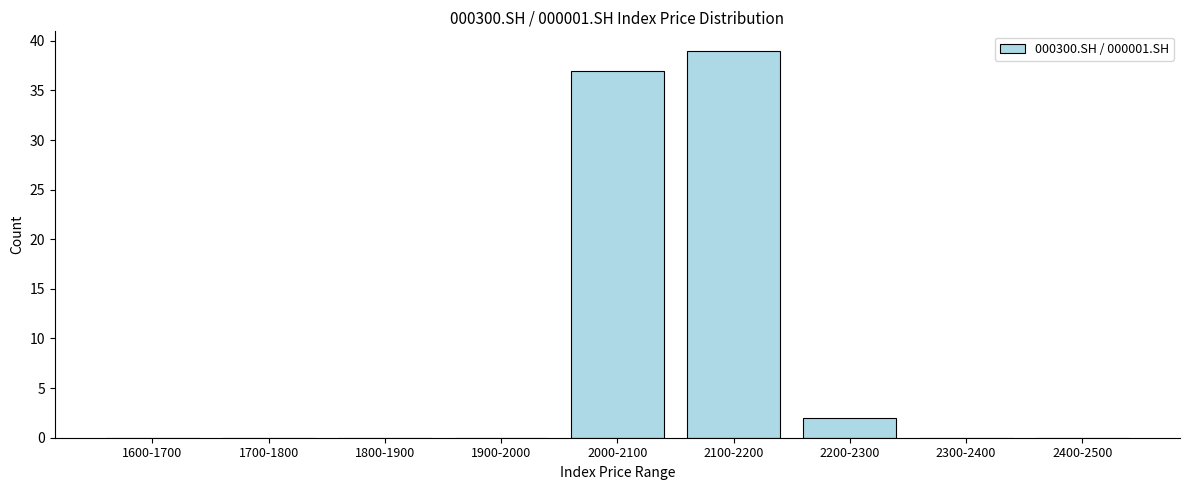

Reading left to right, transcribe all the data shown in this chart.

1600-1700=0	1700-1800=0	1800-1900=0	1900-2000=0	2000-2100=37	2100-2200=39	2200-2300=2	2300-2400=0	2400-2500=0